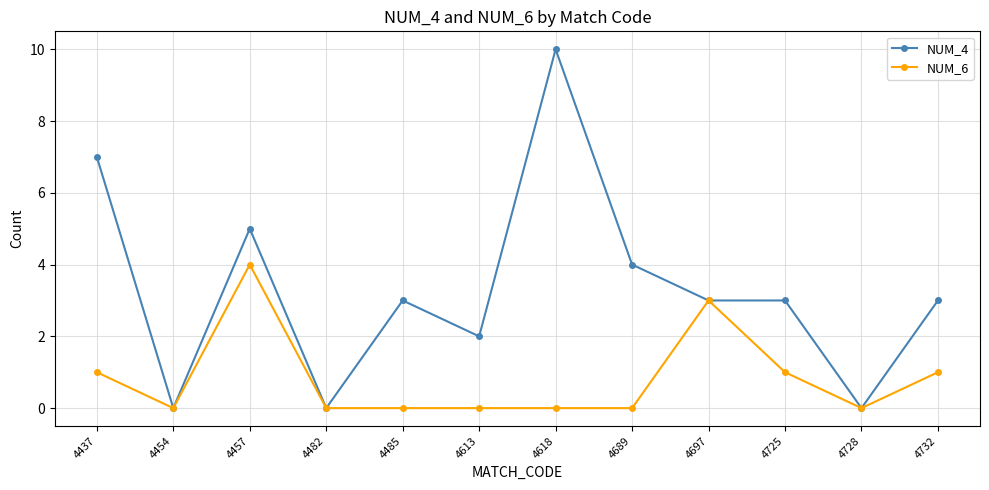

At which category is the sum across all series the highest?

4618